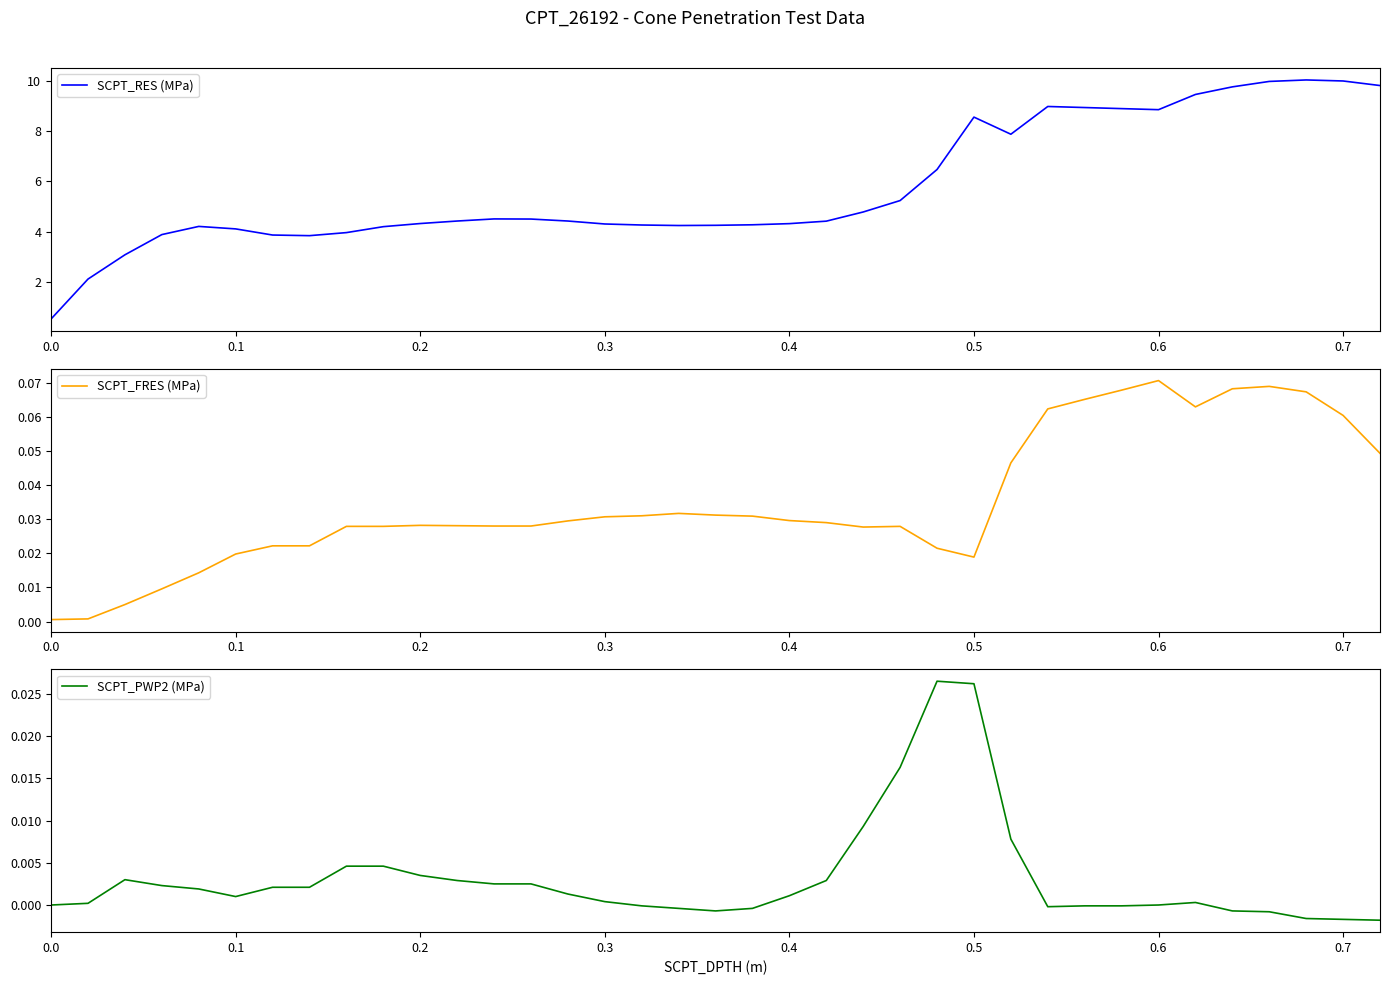

How many negative values does the SCPT_PWP2 (MPa) series have?

12